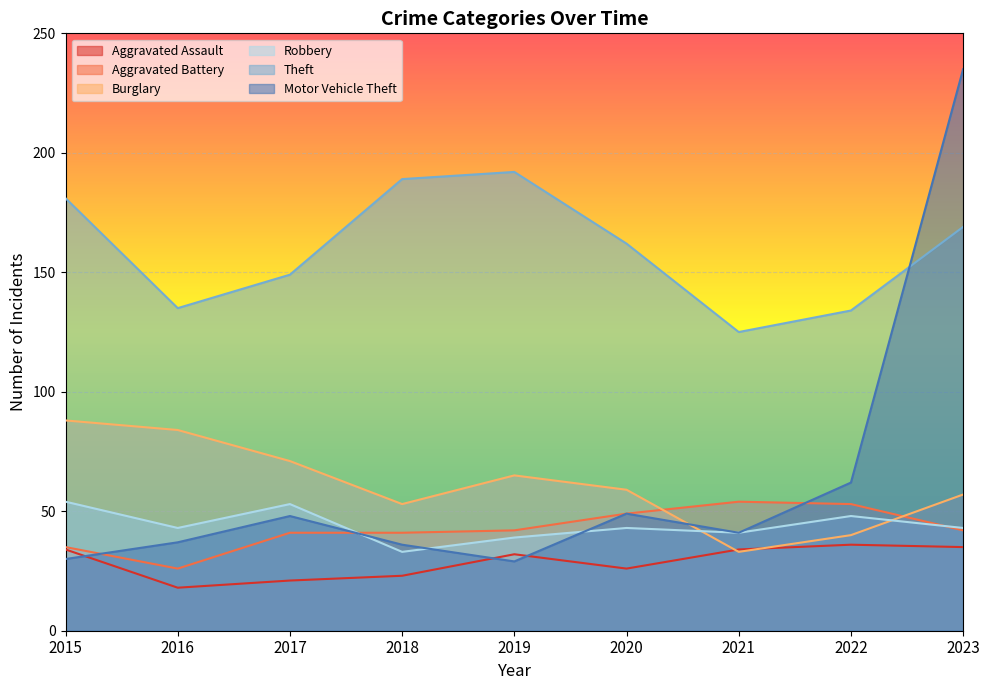

At which label does Aggravated Battery first exceed 42?

2020